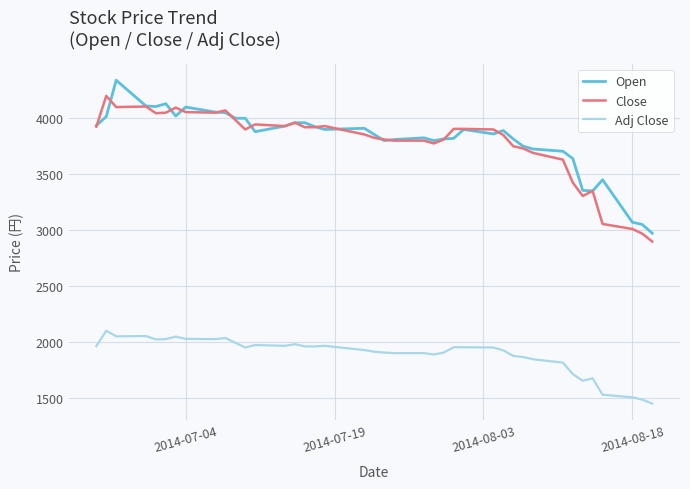

Count the number of categories in the chart.

40